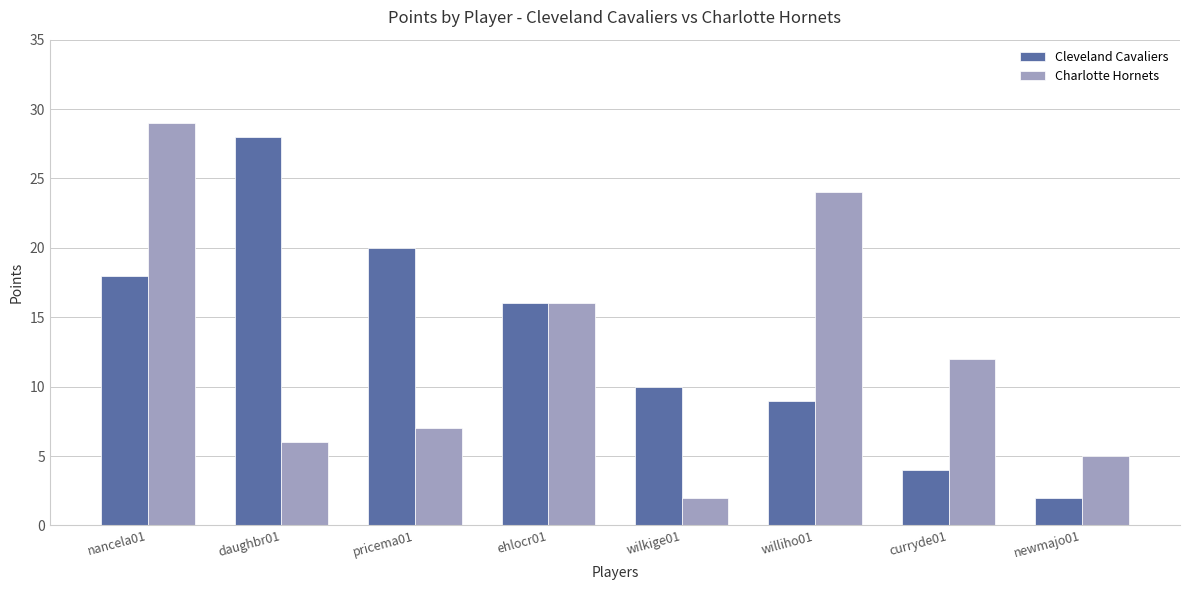

Reading right to left, list all the values displayed in this chart.

Cleveland Cavaliers: 2	4	9	10	16	20	28	18
Charlotte Hornets: 5	12	24	2	16	7	6	29